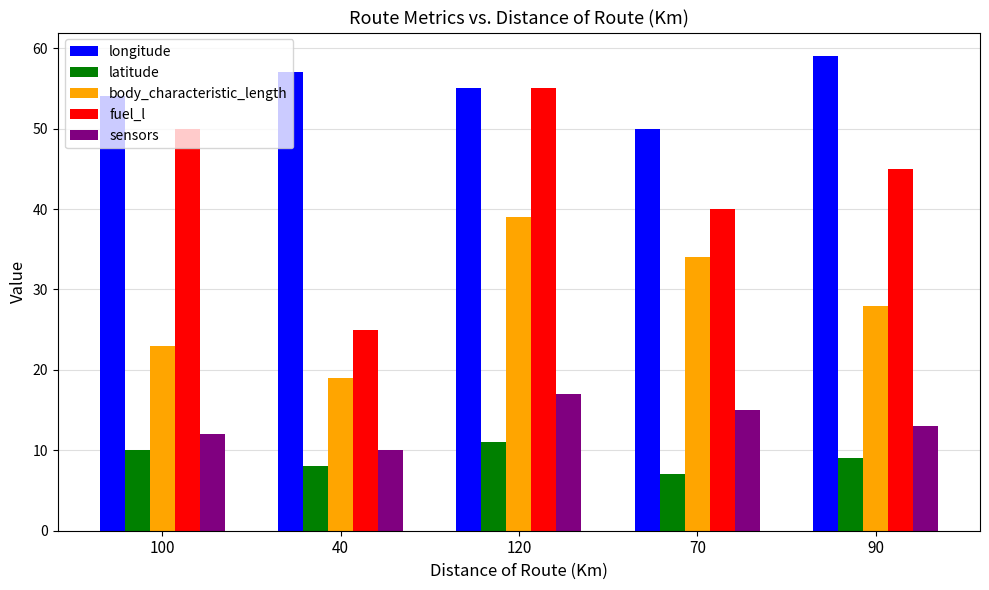

Which series changed the most between 40 and 90?

fuel_l